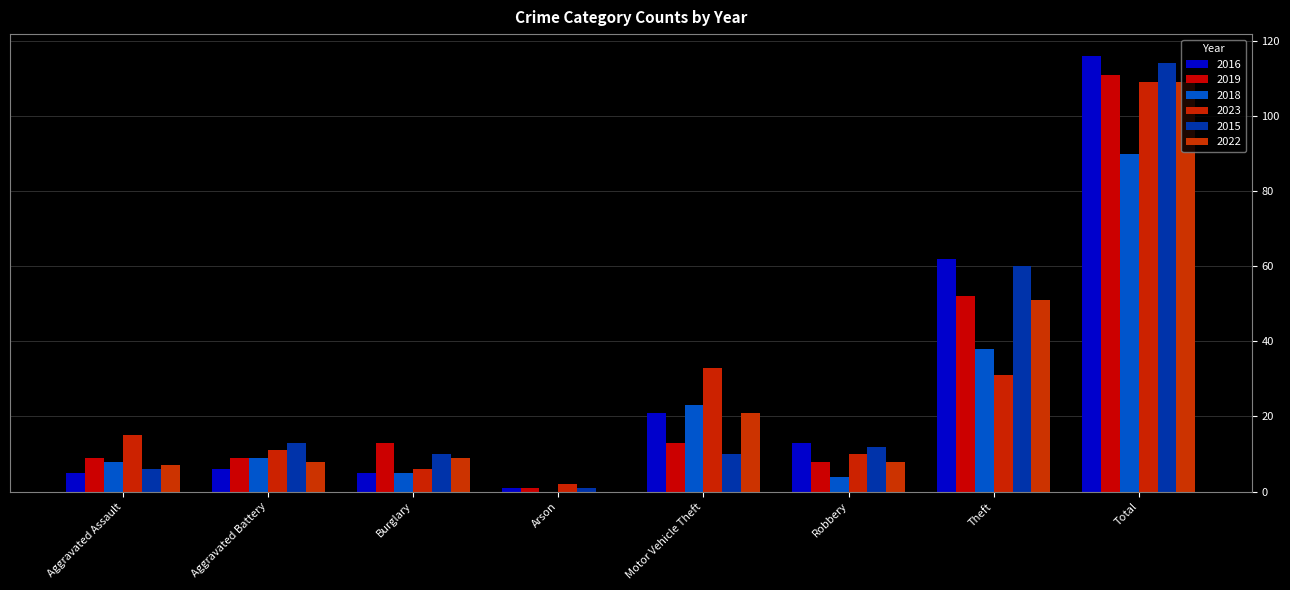

Is it true that 2023 equals 10 at Robbery?

True